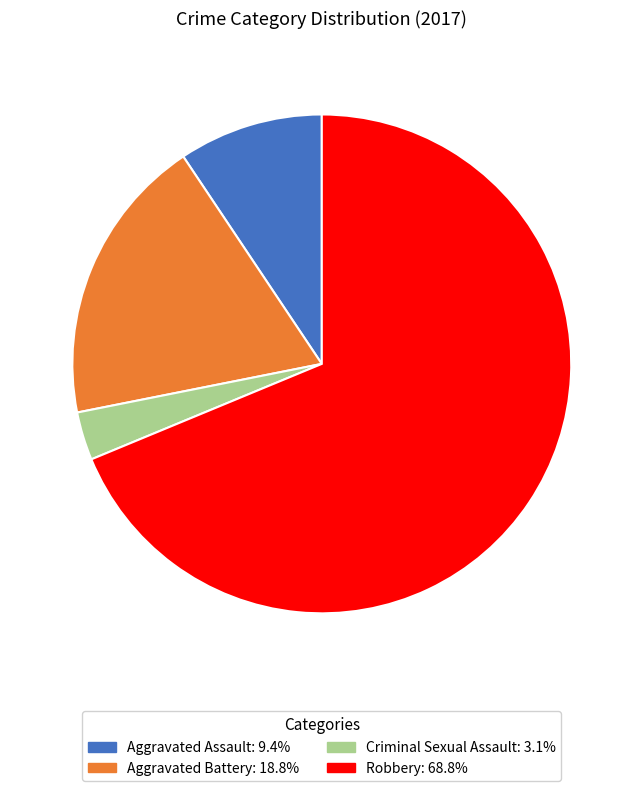

Which category accounts for the majority?

Robbery